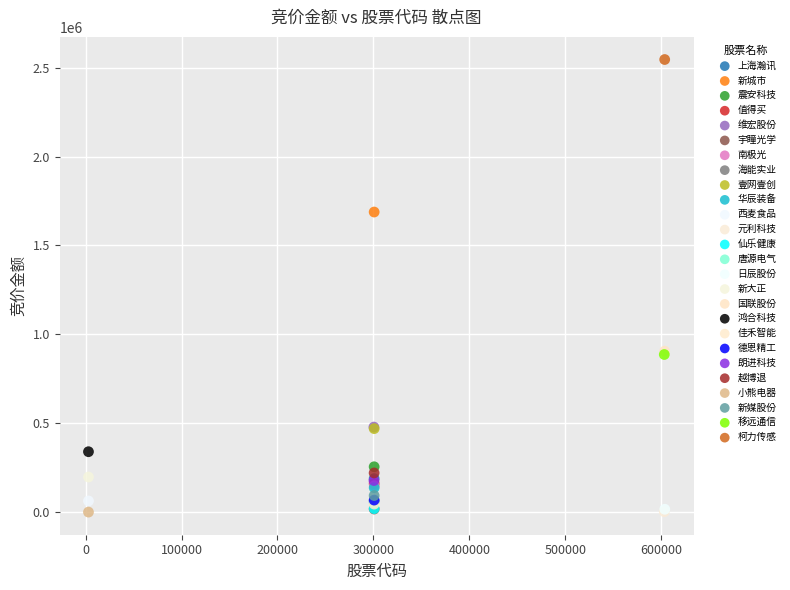

What are all the series names shown in the legend?

上海瀚讯, 新城市, 震安科技, 值得买, 维宏股份, 宇瞳光学, 南极光, 海能实业, 壹网壹创, 华辰装备, 西麦食品, 元利科技, 仙乐健康, 唐源电气, 日辰股份, 新大正, 国联股份, 鸿合科技, 佳禾智能, 德恩精工, 朗进科技, 越博退, 小熊电器, 新媒股份, 移远通信, 柯力传感